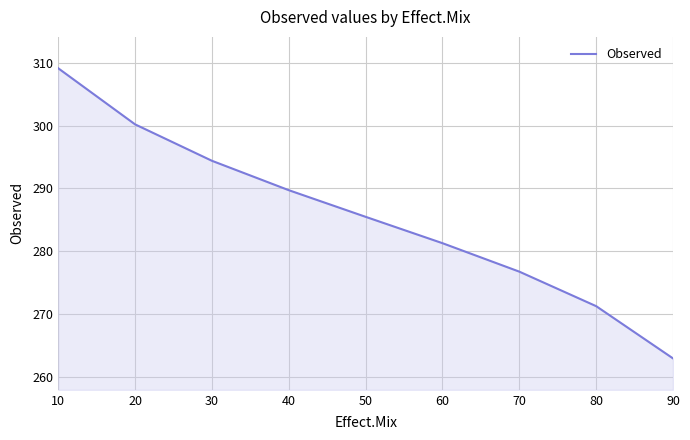

What is the greatest value displayed?

309.2